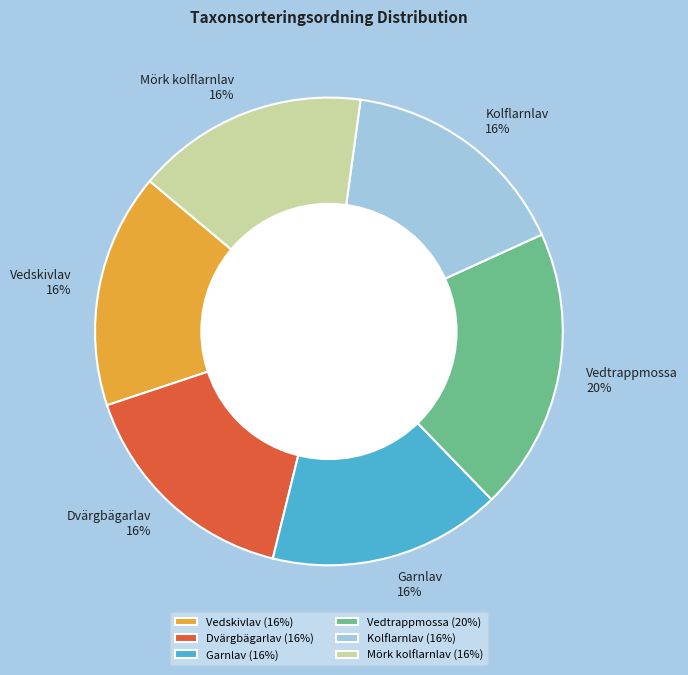

The Garnlav slice represents 16% of the pie. True or false?

True